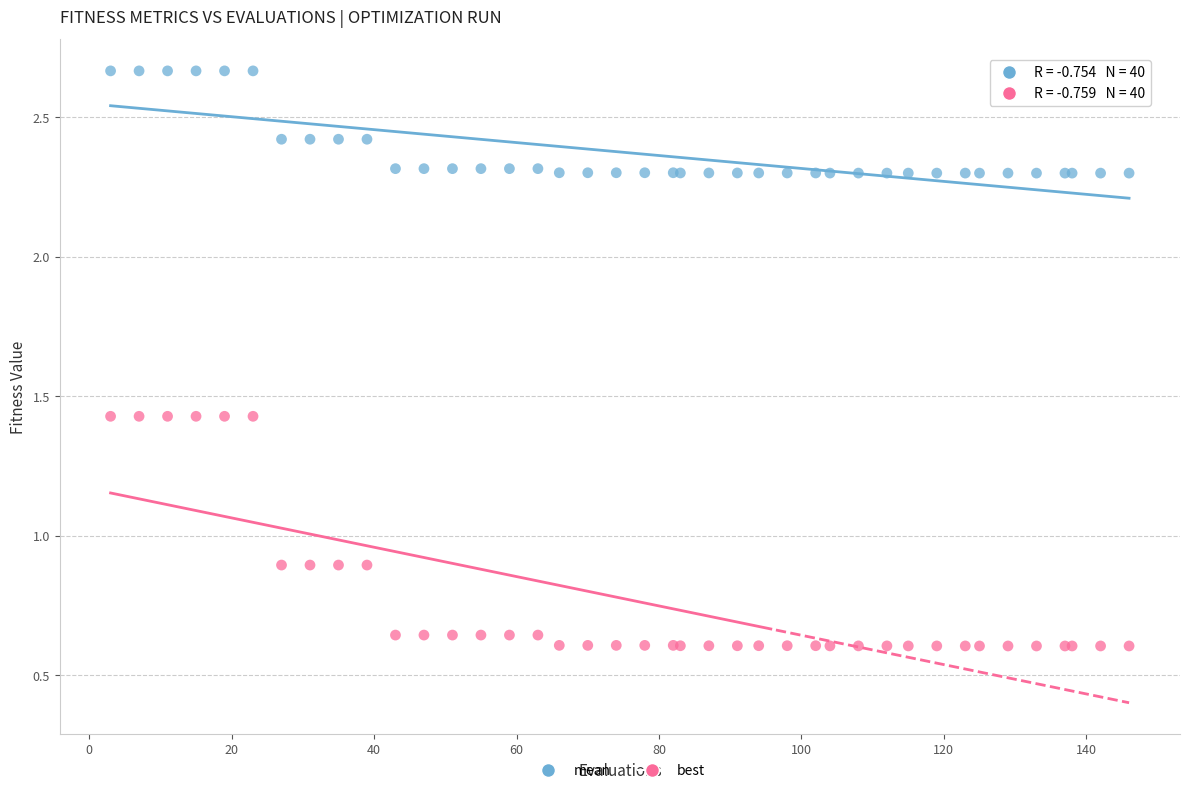

What is the X range (max minus min) for the scatter plot?

143.0